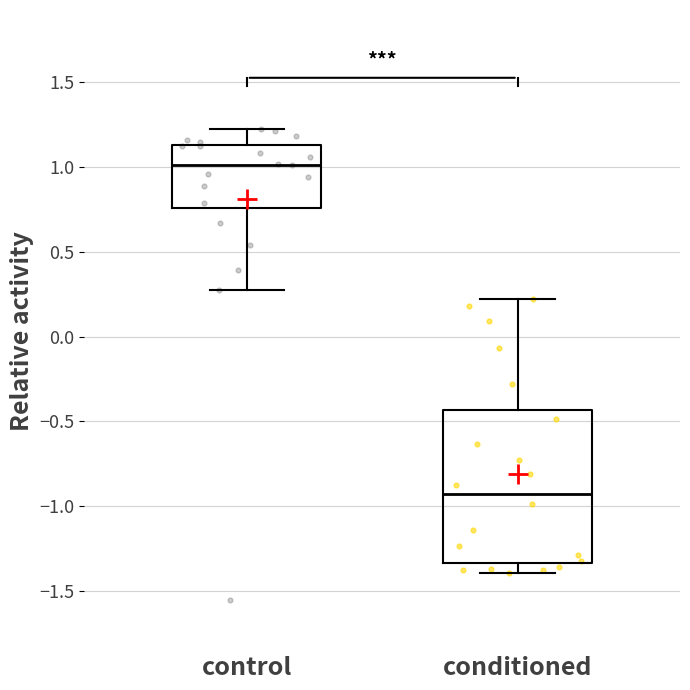

Which box is the tallest, from its lower edge to its upper edge?

conditioned